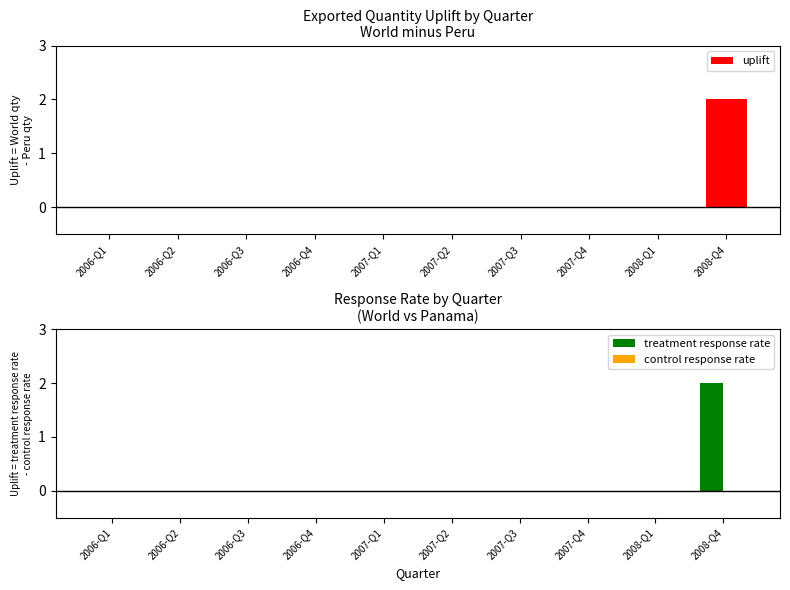

The value of control response rate at 2006-Q3 is 0. True or false?

True